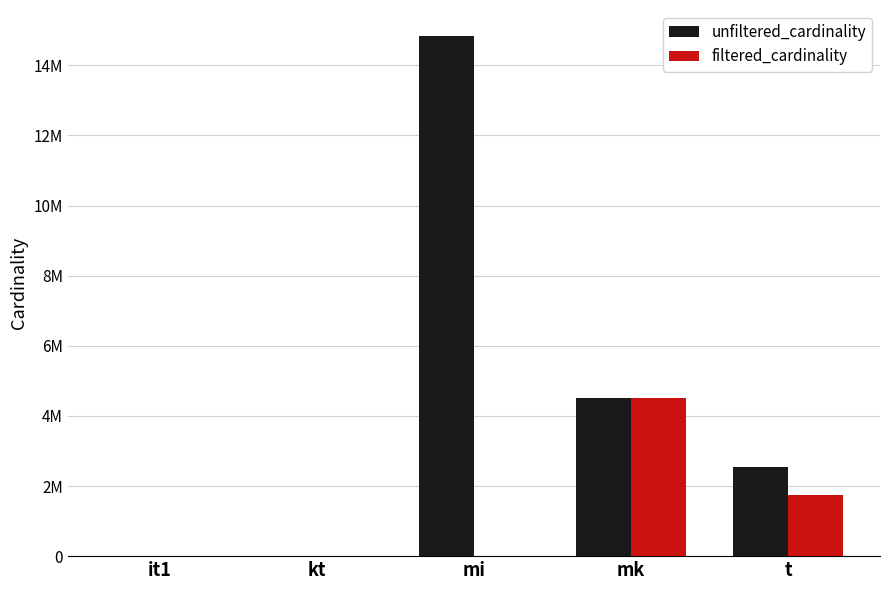

Is it true that filtered_cardinality equals 1 at it1?

True